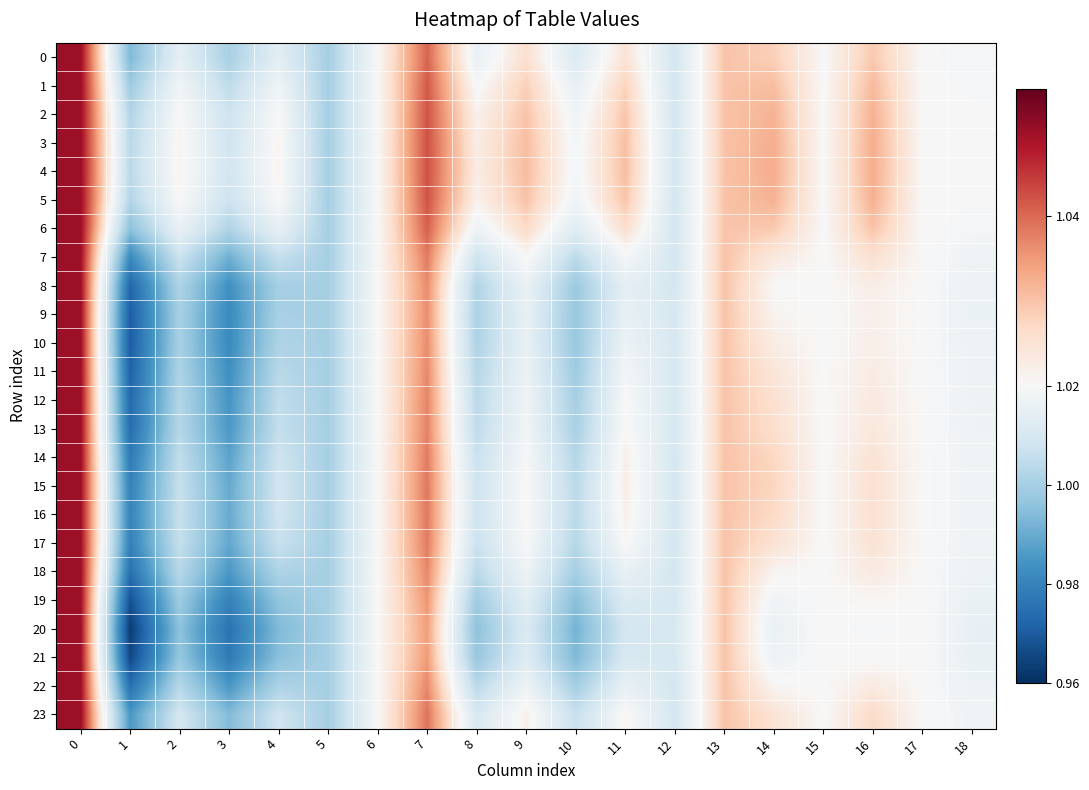

How many series are shown in this chart?

24